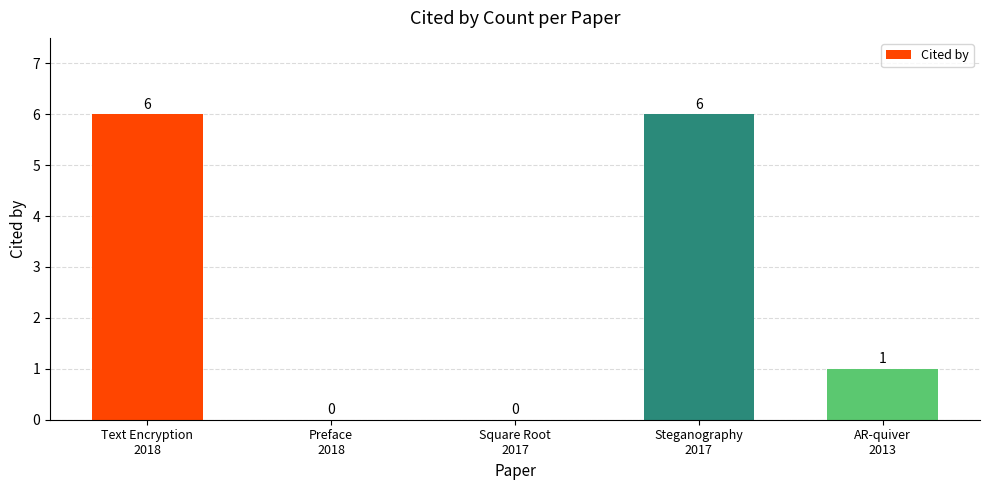

Reading left to right, list all the values displayed in this chart.

Text Encryption
2018=6	Preface
2018=0	Square Root
2017=0	Steganography
2017=6	AR-quiver
2013=1